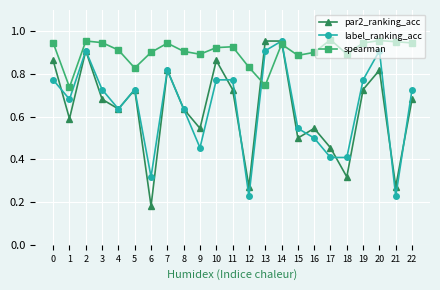

What is the spread (max minus min) of values at 16?

0.4